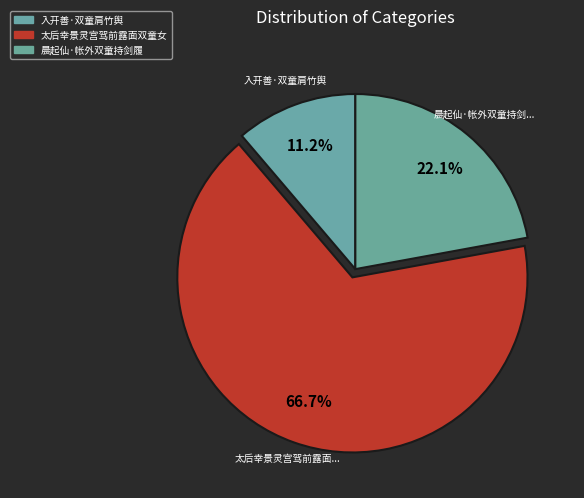

Is it true that 入开善·双童肩竹舆 is 11% of the pie?

True